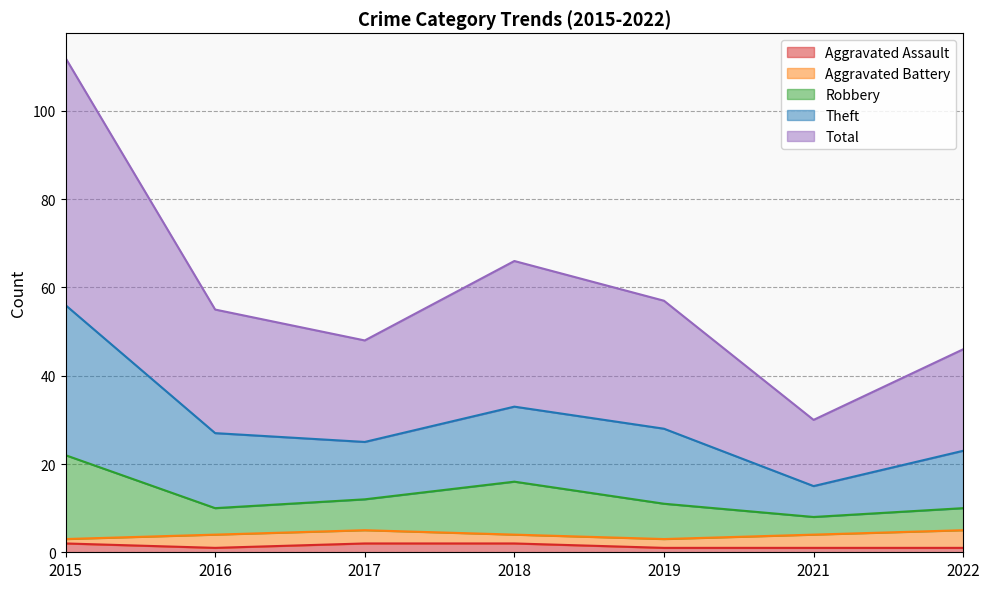

What is the spread (max minus min) of values at 2019?

56